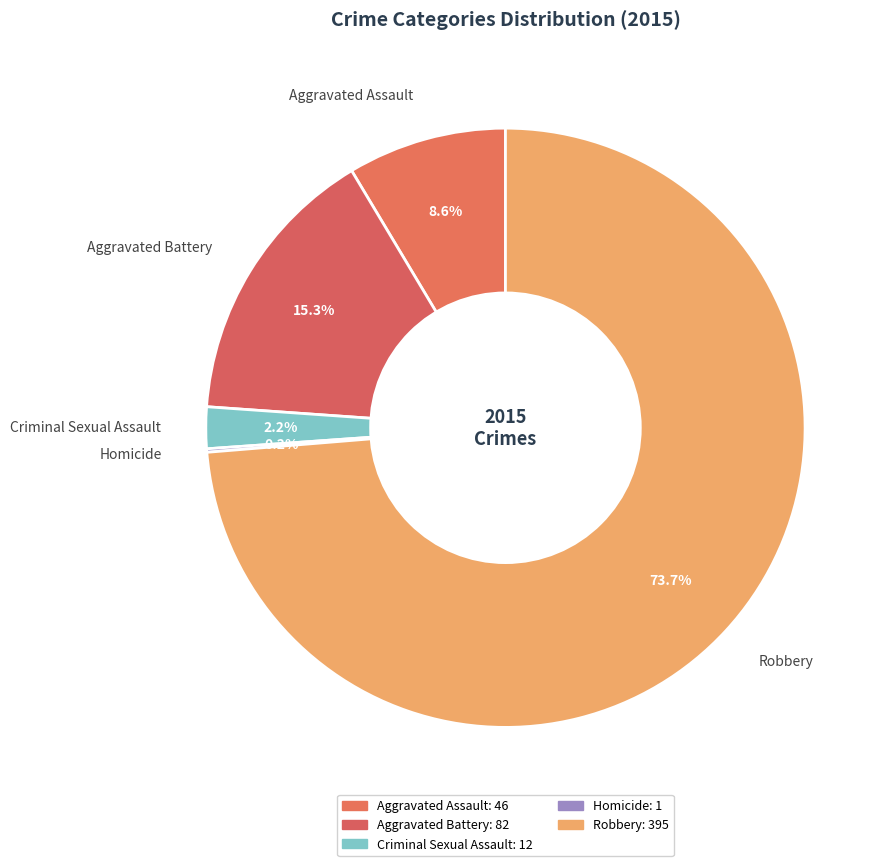

Which has a higher value, Robbery or Aggravated Assault?

Robbery